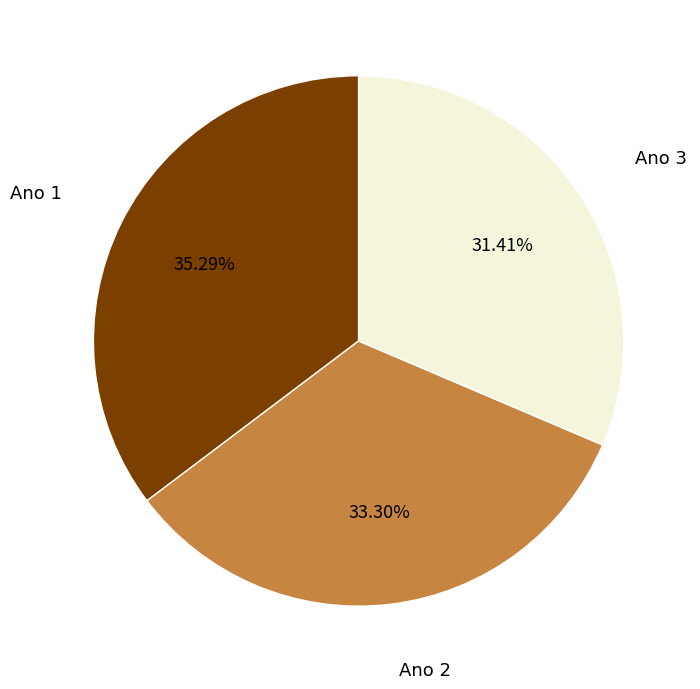

Is there a majority slice in this chart?

No